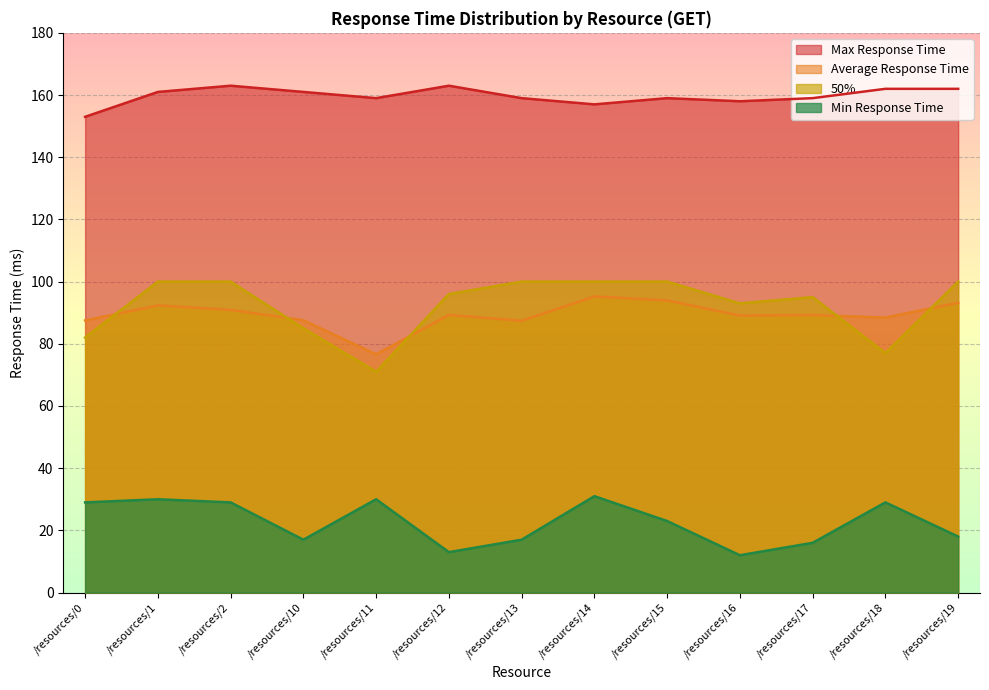

Which series has the largest total across all categories?

Max Response Time